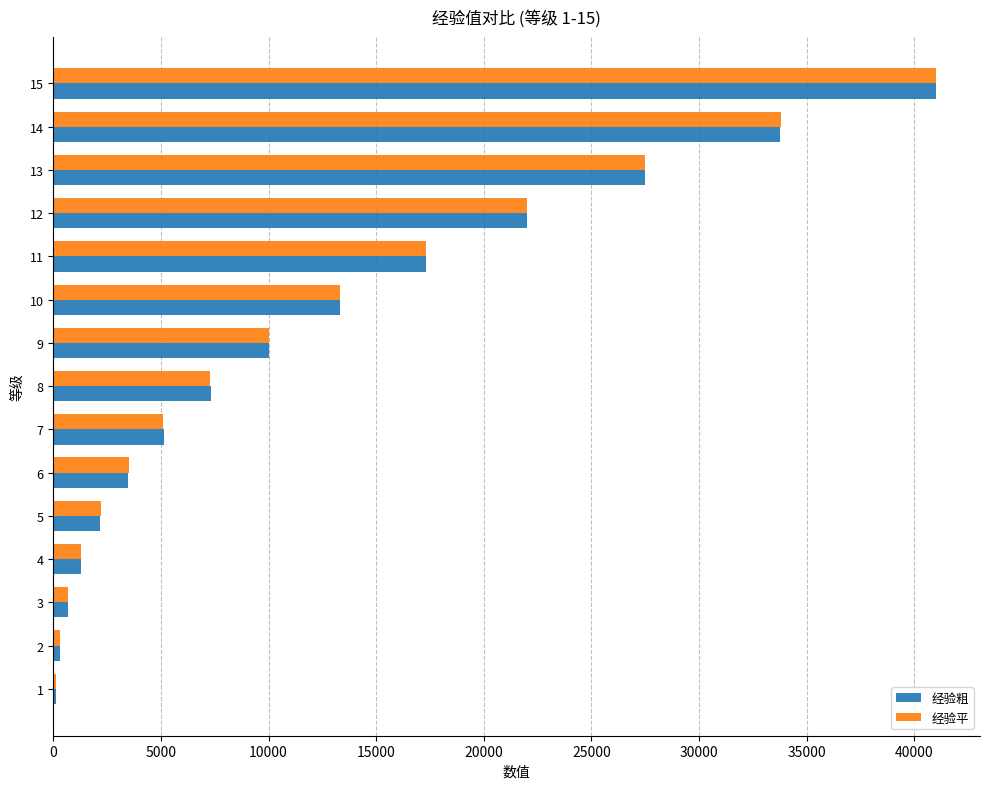

Which series changed the most between 5 and 7?

经验粗